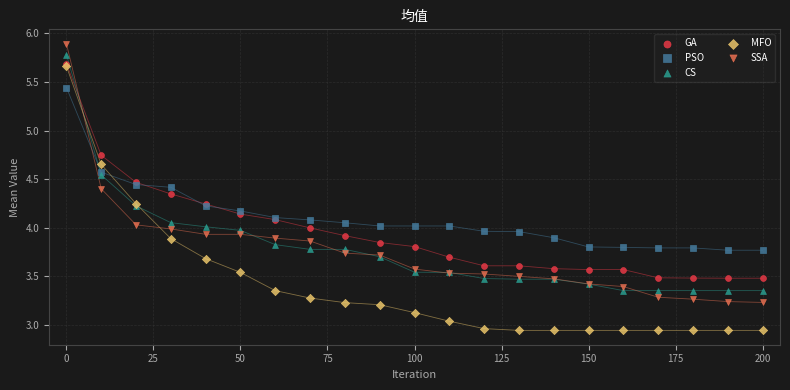

What are all the series names shown in the legend?

GA, PSO, CS, MFO, SSA